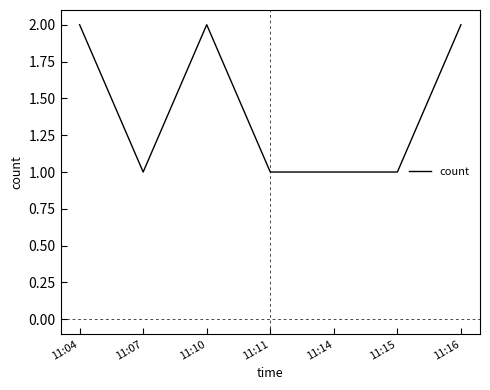

What value does the data have at 11:10?

2